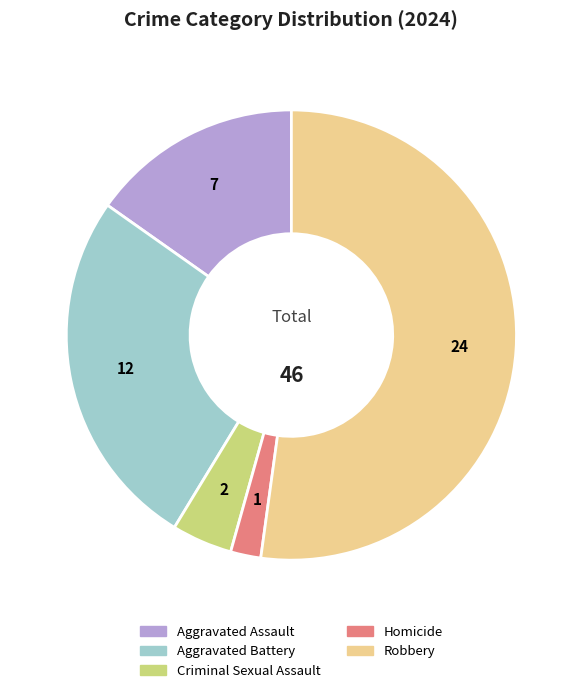

Is Criminal Sexual Assault the majority of the pie?

No